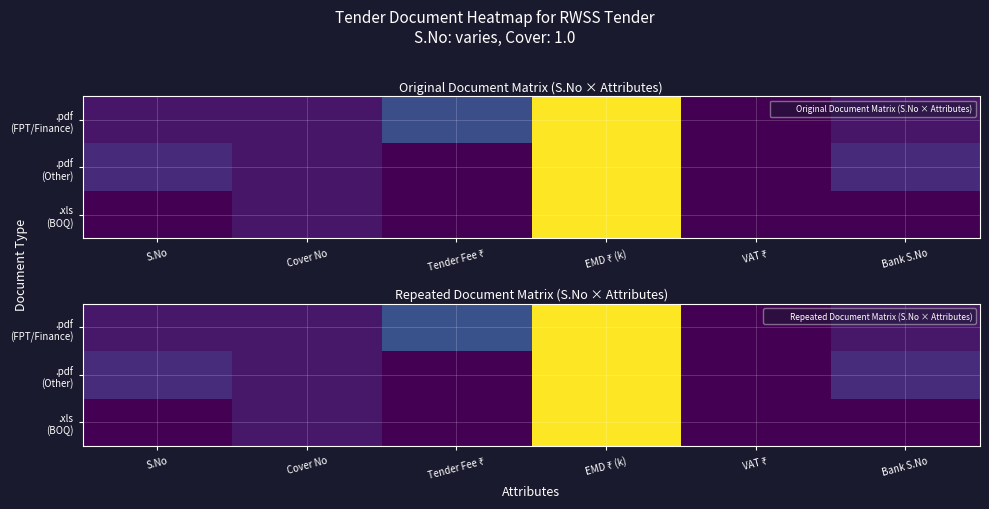

How many distinct data groups are displayed?

3